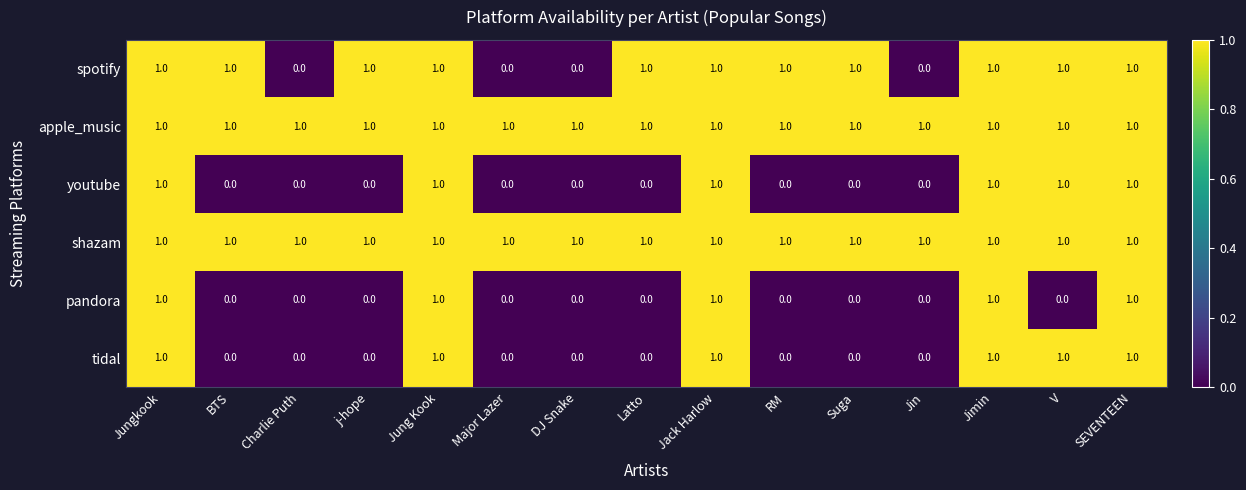

True or false: spotify has a value of 1 at Latto.

True